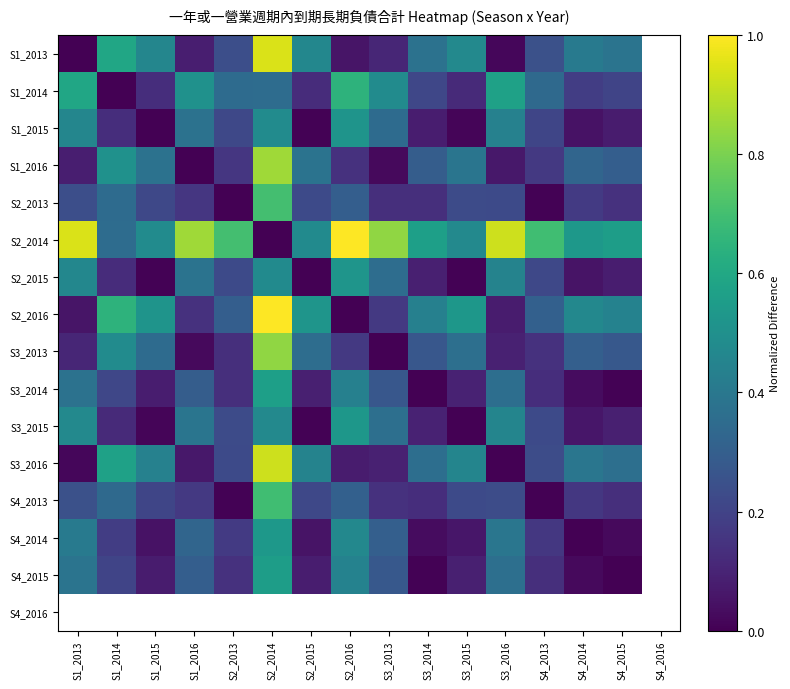

Which series has the widest spread of values?

S2_2014